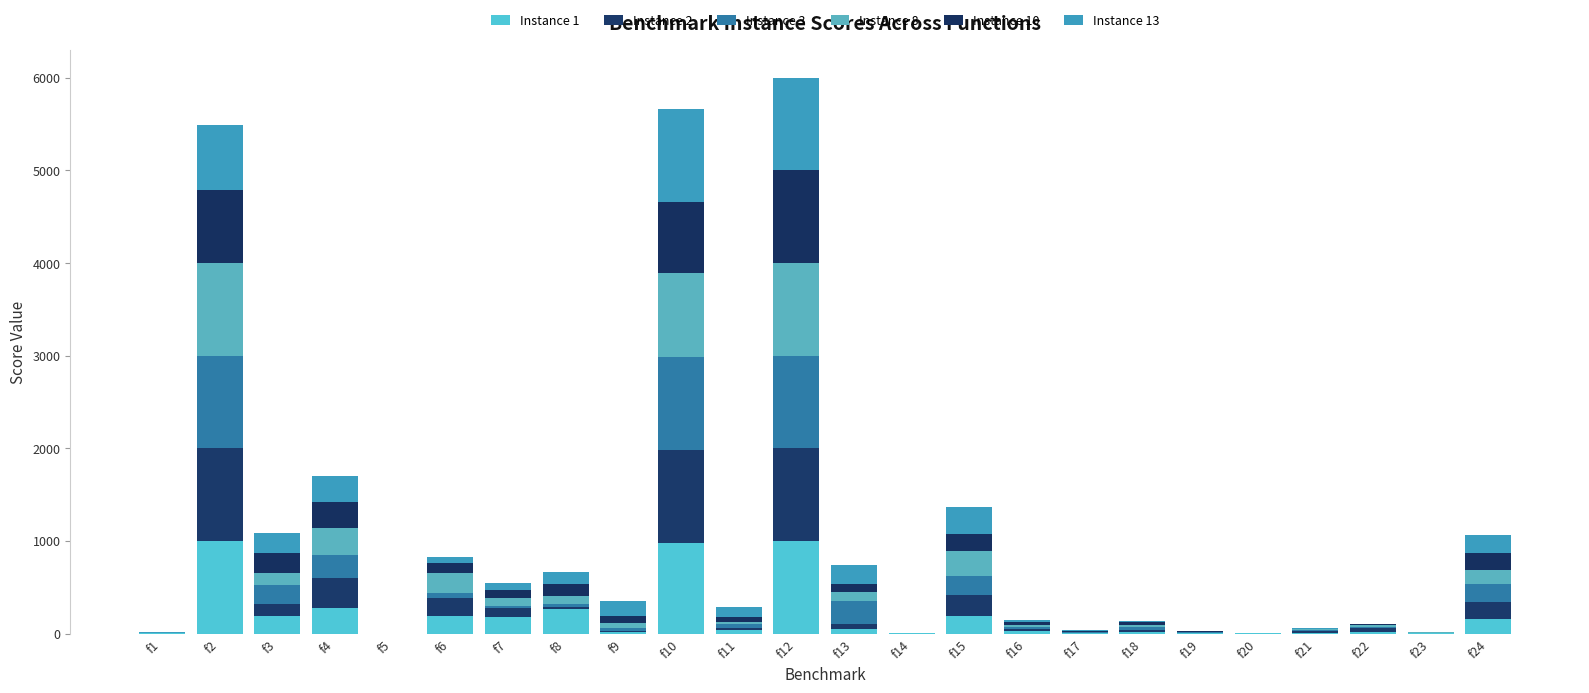

Are the bars horizontal?

No